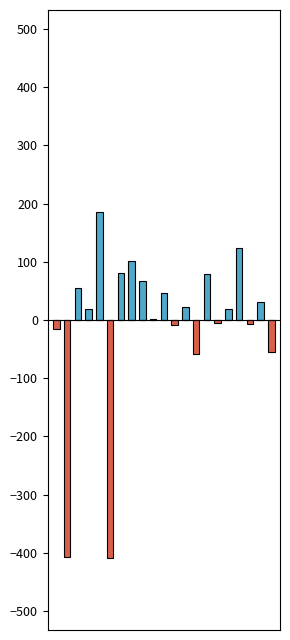

Reading left to right, extract all data points from this chart.

Positive Net Profit: 0.0	0.0	54.5	18.2	185.4	0.0	80.1	102.1	67.1	1.4	45.9	0.0	21.6	0.0	79.9	0.0	18.5	123.8	0.0	31.1	0.0
Negative Net Profit: -14.9	-407.5	0.0	0.0	0.0	-409.7	0.0	0.0	0.0	0.0	0.0	-8.1	0.0	-58.0	0.0	-5.5	0.0	0.0	-6.5	0.0	-55.0